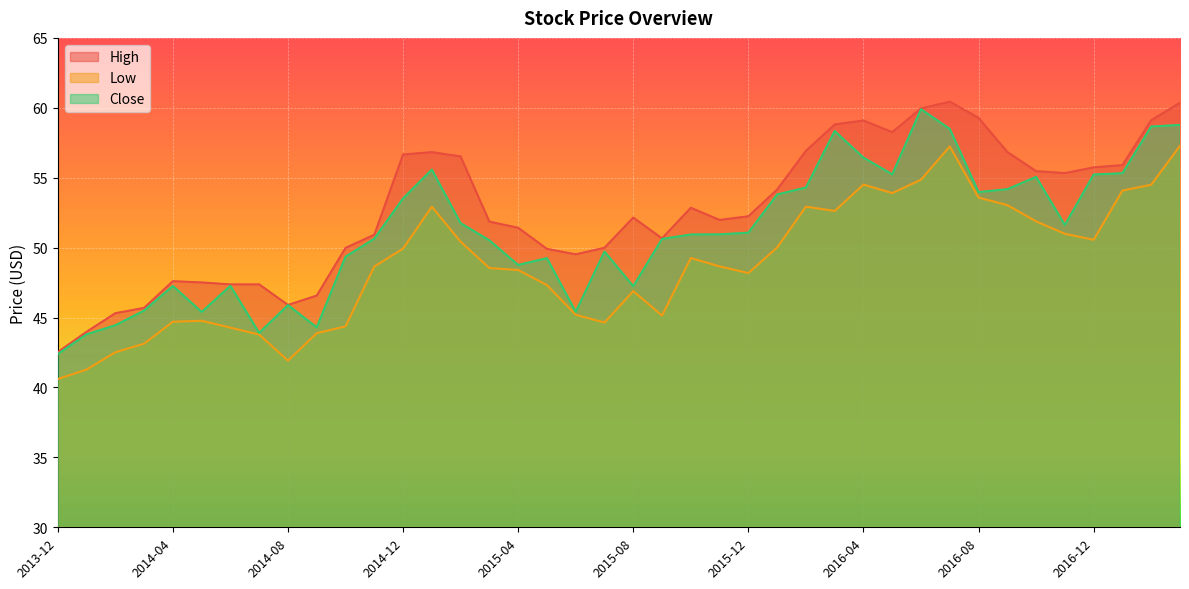

What is the minimum value shown in the chart?

40.6